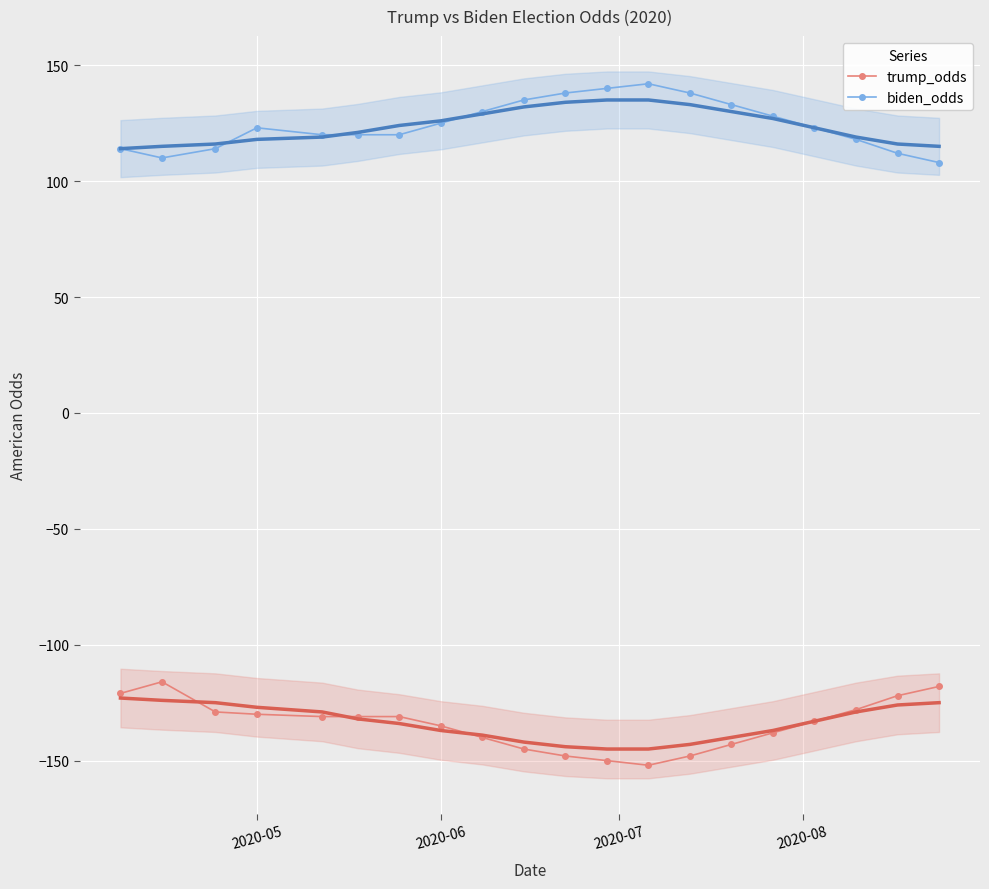

True or false: trump_odds and biden_odds cross at least once.

False